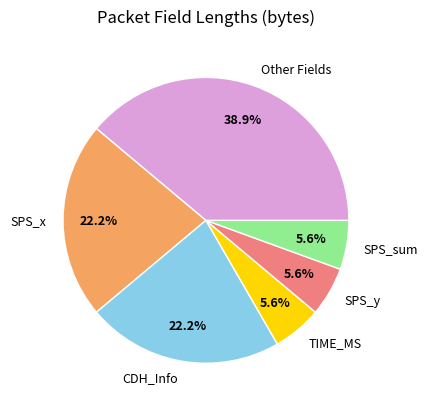

Is there a majority slice in this chart?

No